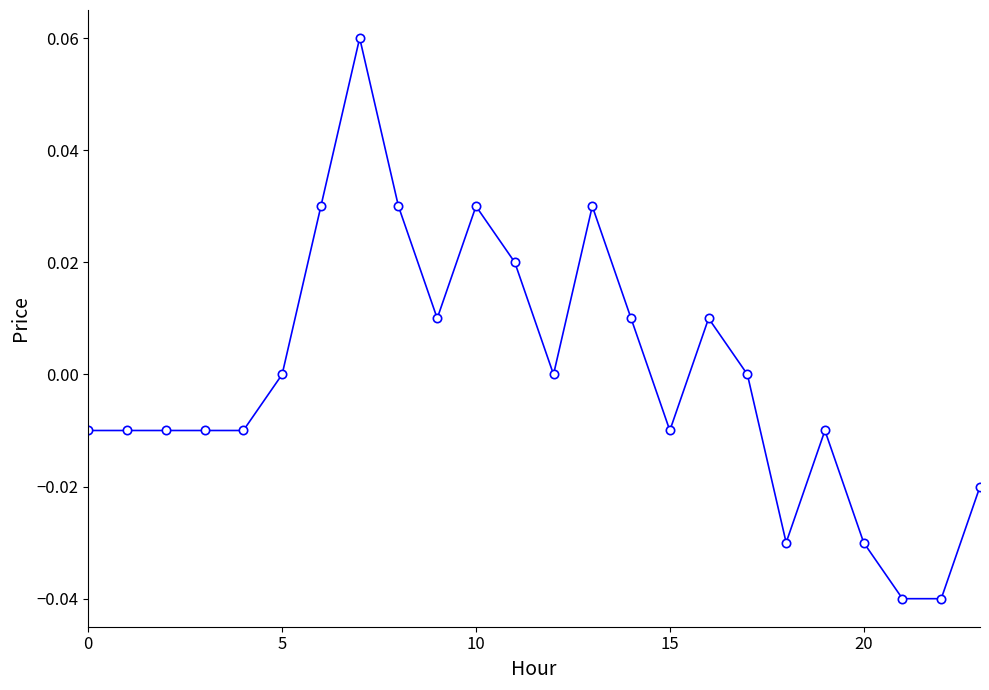

True or false: there are more than 2 points higher than both neighbors.

True